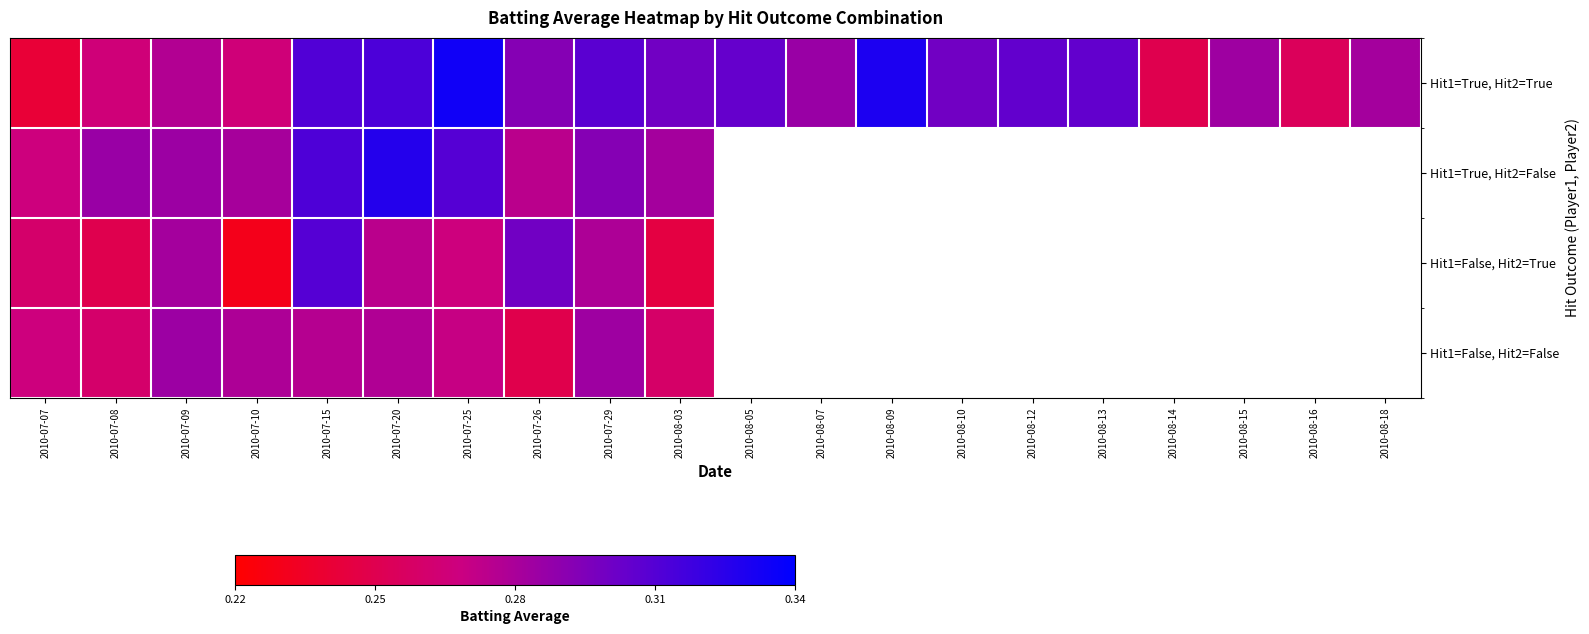

Rank the series at 2010-08-12 from highest to lowest value.

Hit1=True, Hit2=True, Hit1=True, Hit2=False, Hit1=False, Hit2=True, Hit1=False, Hit2=False